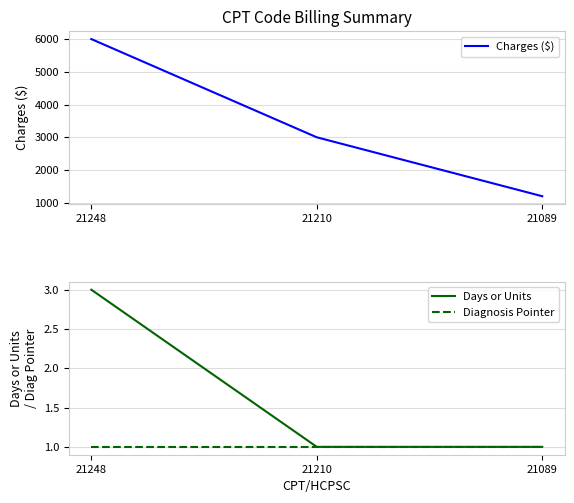

Is it true that Charges ($) equals 5317 at 21210?

False